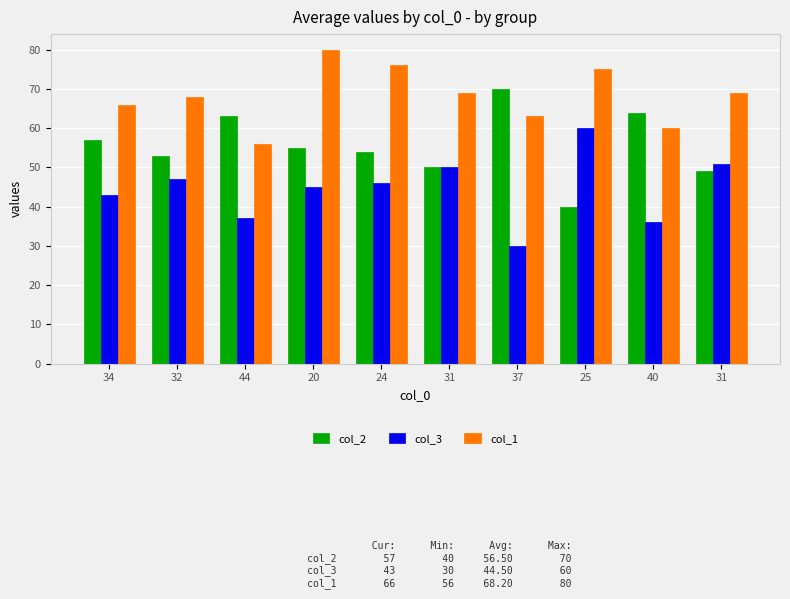

How many categories are shown in the chart?

10